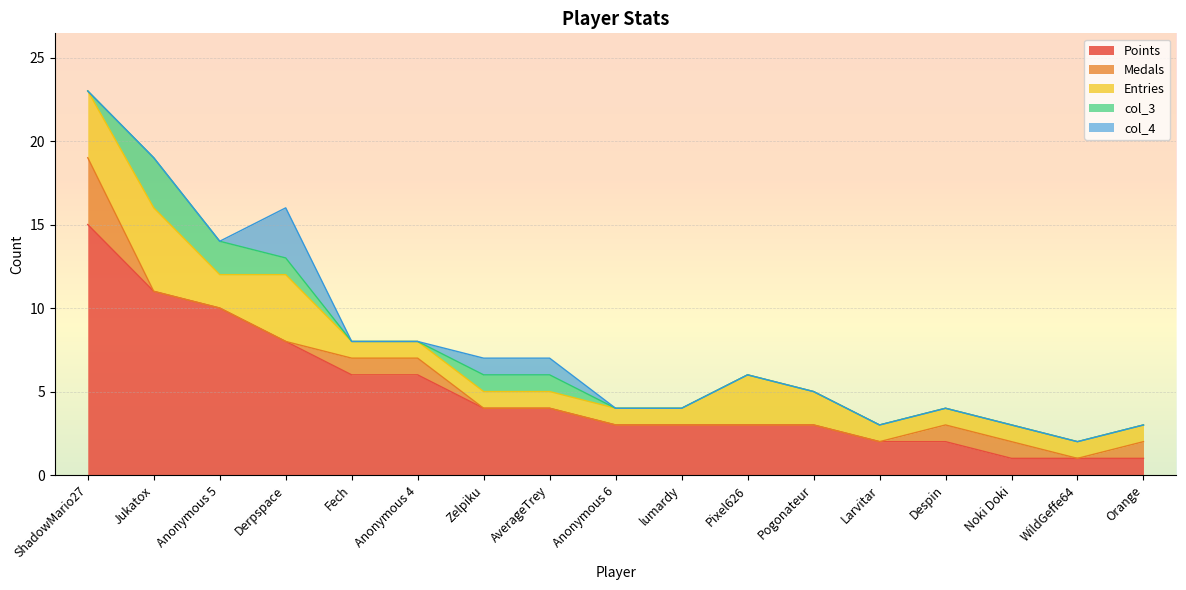

The value of Medals at Zelpiku is 2. True or false?

False